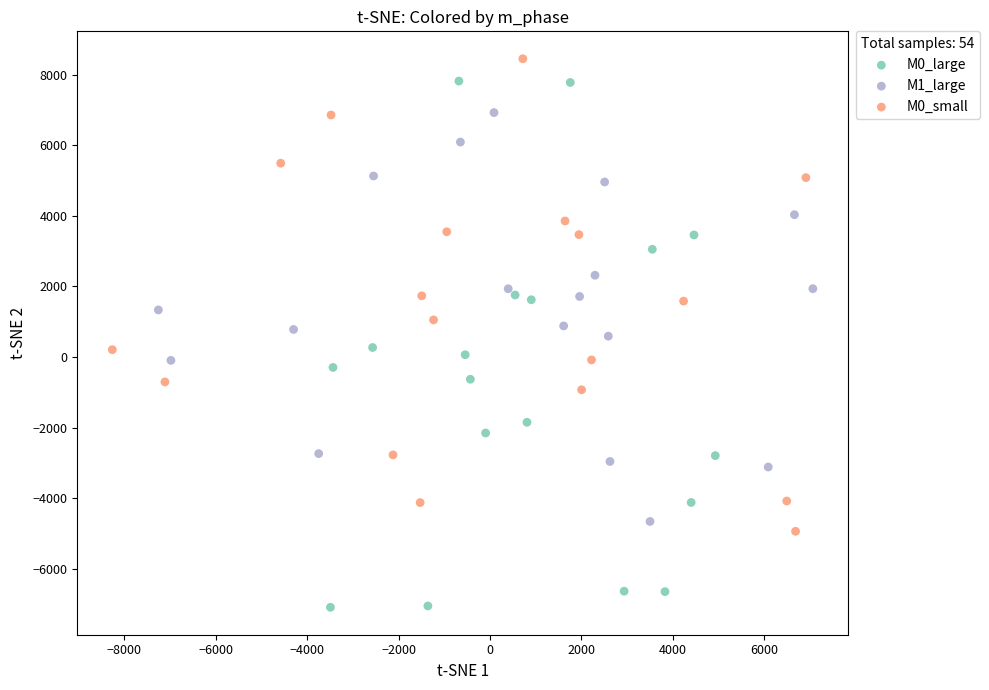

Which series reaches the minimum Y coordinate?

M0_large